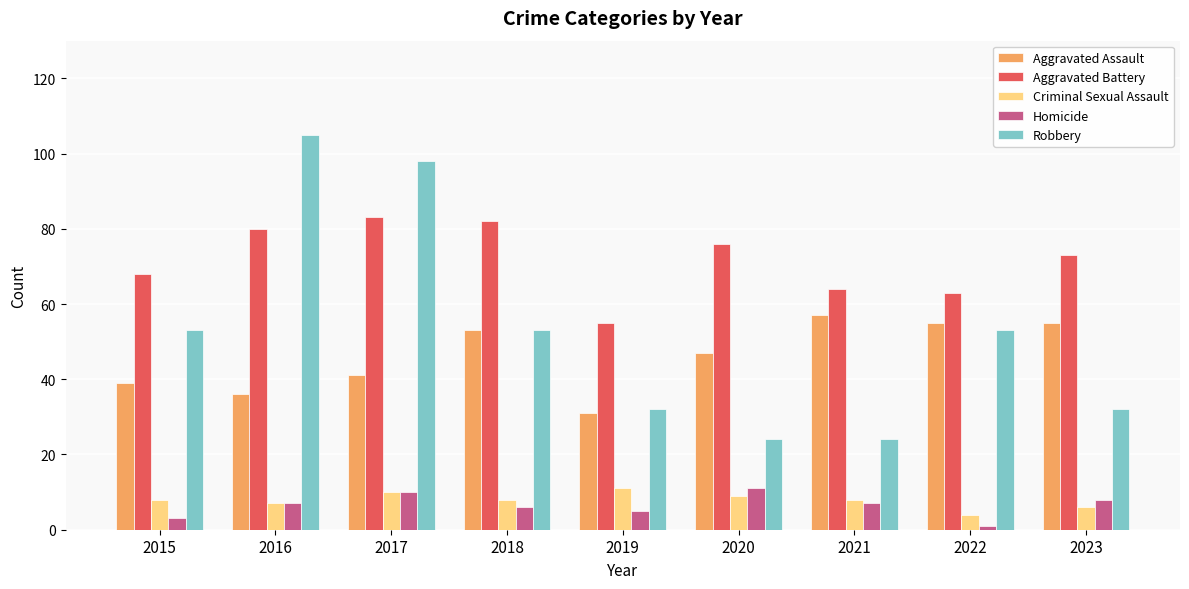

How many values in the Aggravated Battery series are below 73?

4